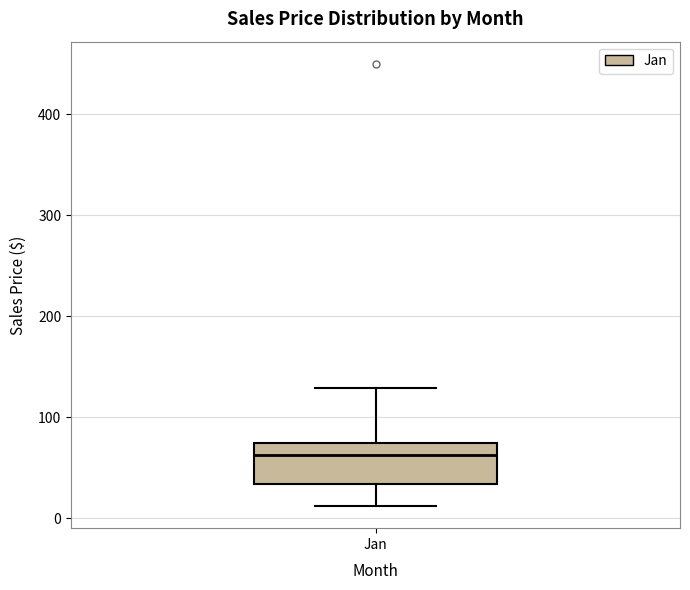

Where is the lower edge of the box for Jan on the y-axis? The values are not printed on the chart, so give them approximately, as read against the axis.

30